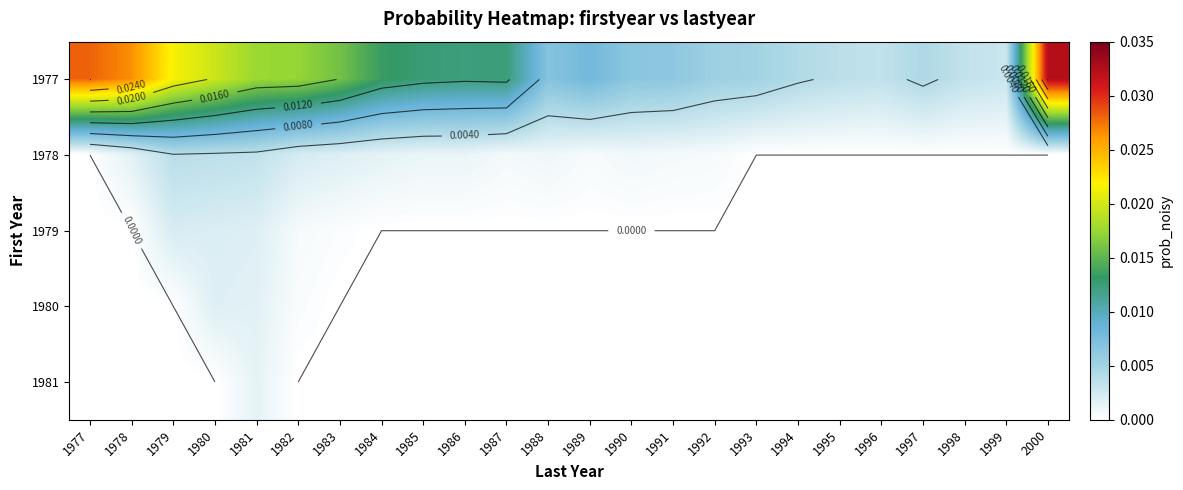

Which series has the widest spread of values?

1977